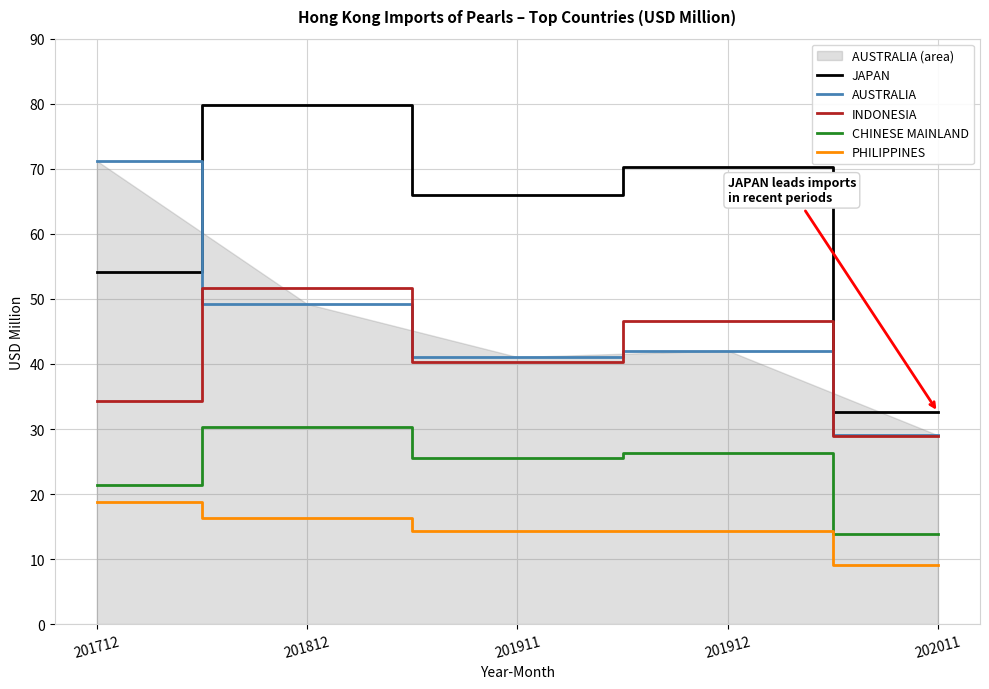

What is the sum of the AUSTRALIA values at 201812 and 201911?

90.3